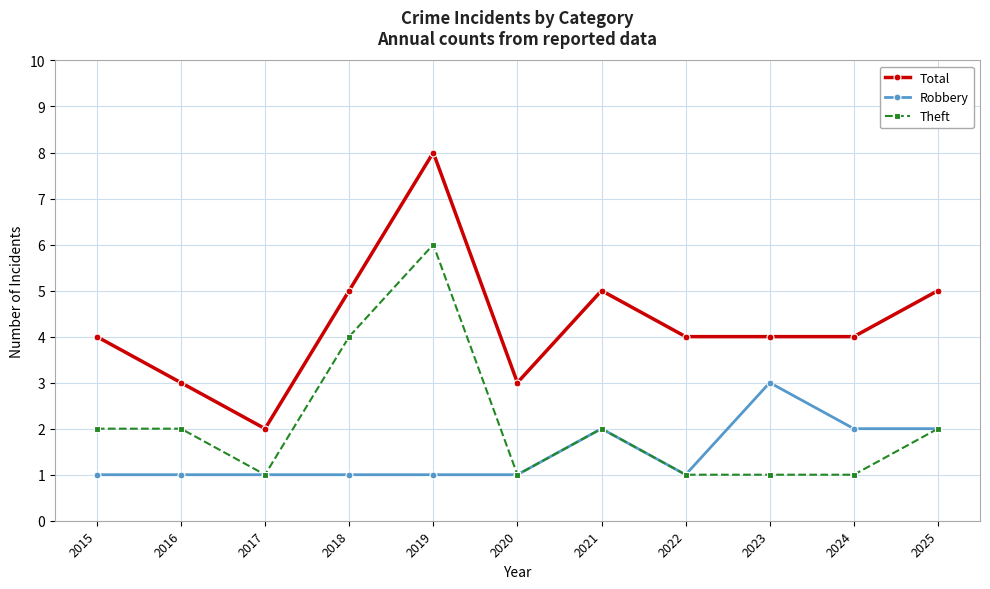

Read the Total value at 2016.

3